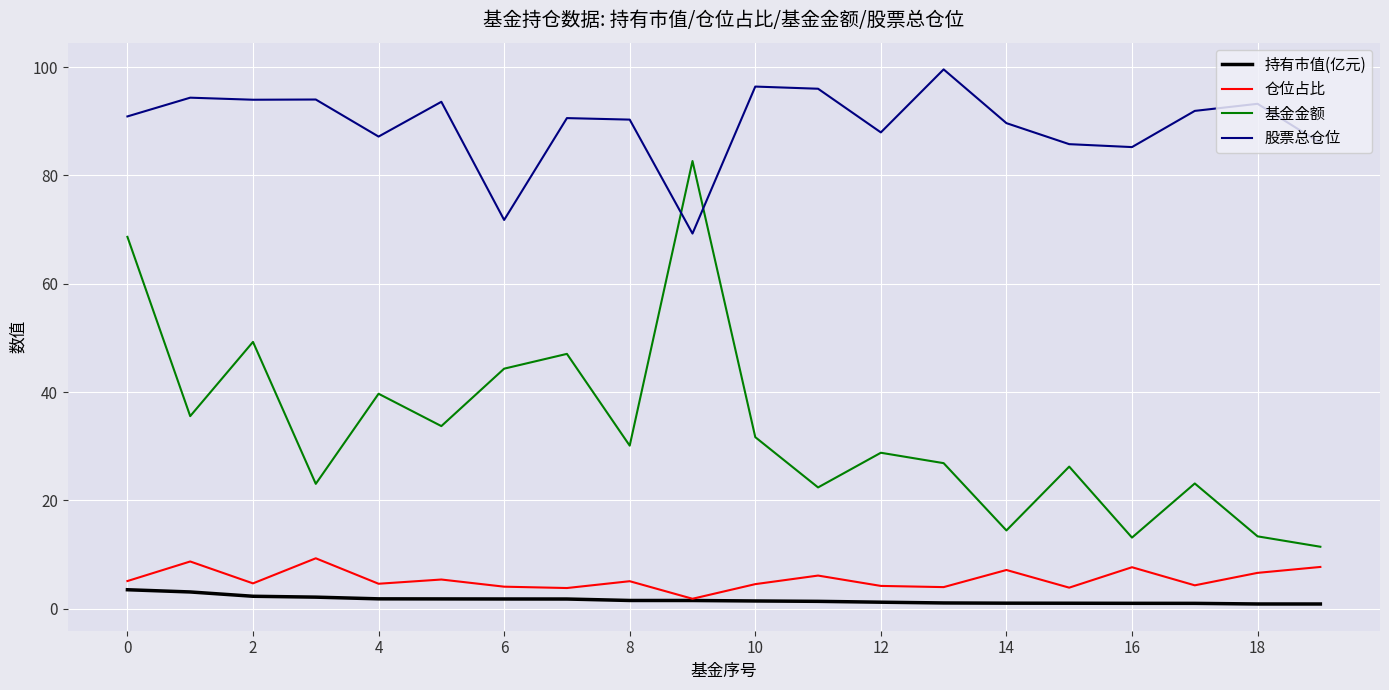

What is the minimum value shown in the chart?

0.9